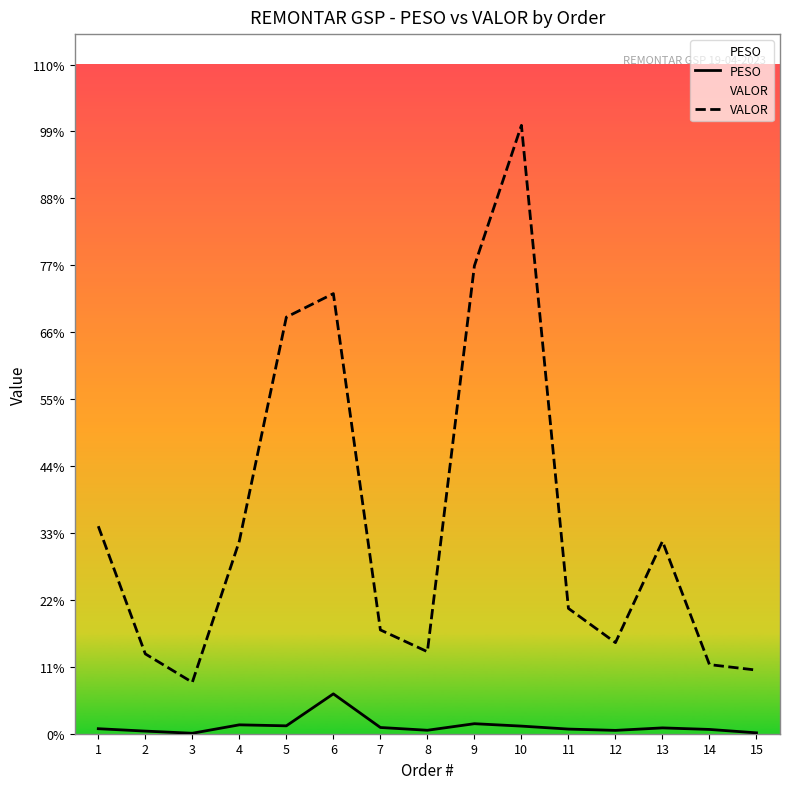

List the labels in order of VALOR value, largest first.

10, 9, 6, 5, 1, 4, 13, 11, 7, 12, 8, 2, 14, 15, 3